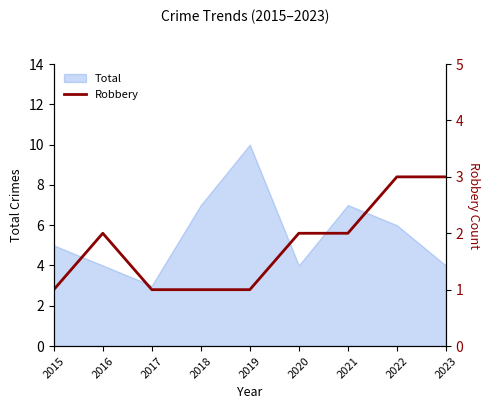

What is the value of the 3rd point from the left?

1